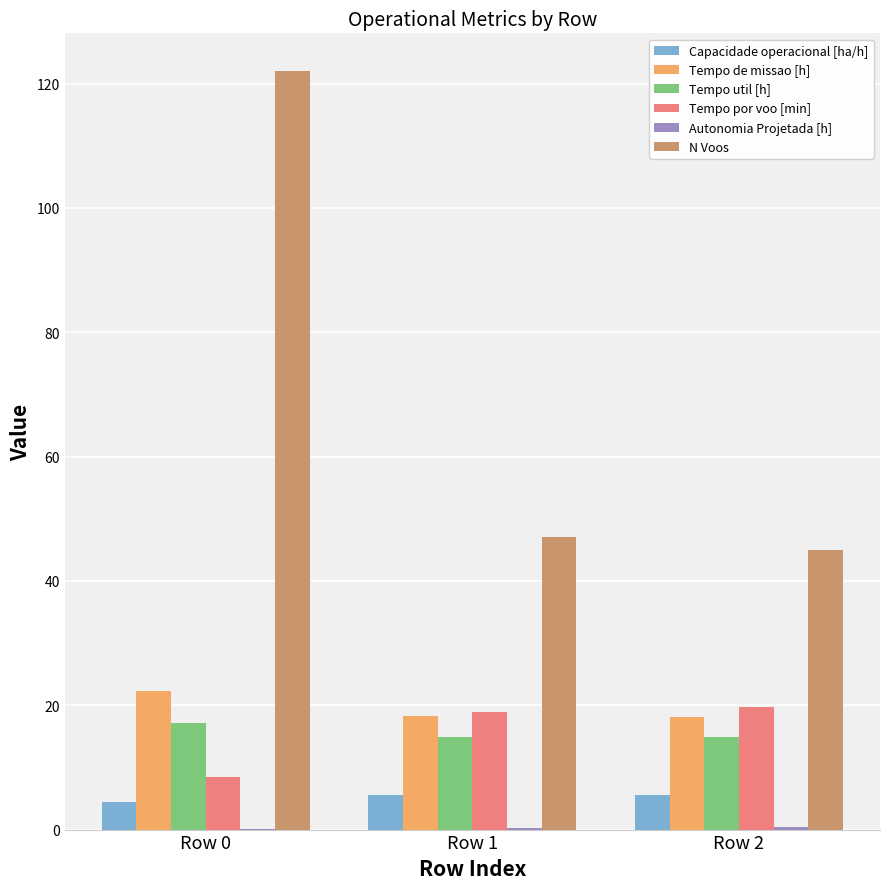

The value of Tempo util [h] at Row 1 is 19.4. True or false?

False